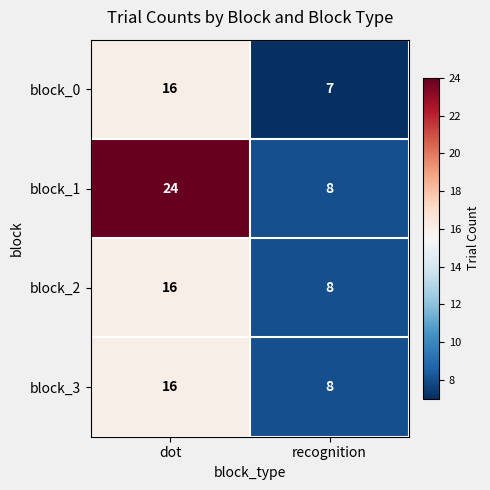

What is the minimum value shown in the chart?

7